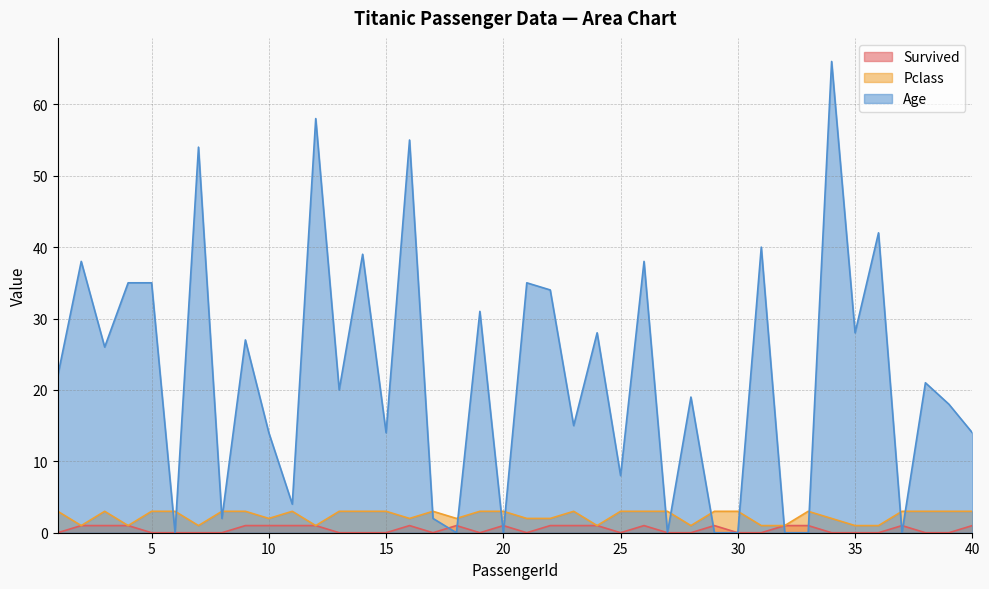

At which category is the sum across all series the highest?

34